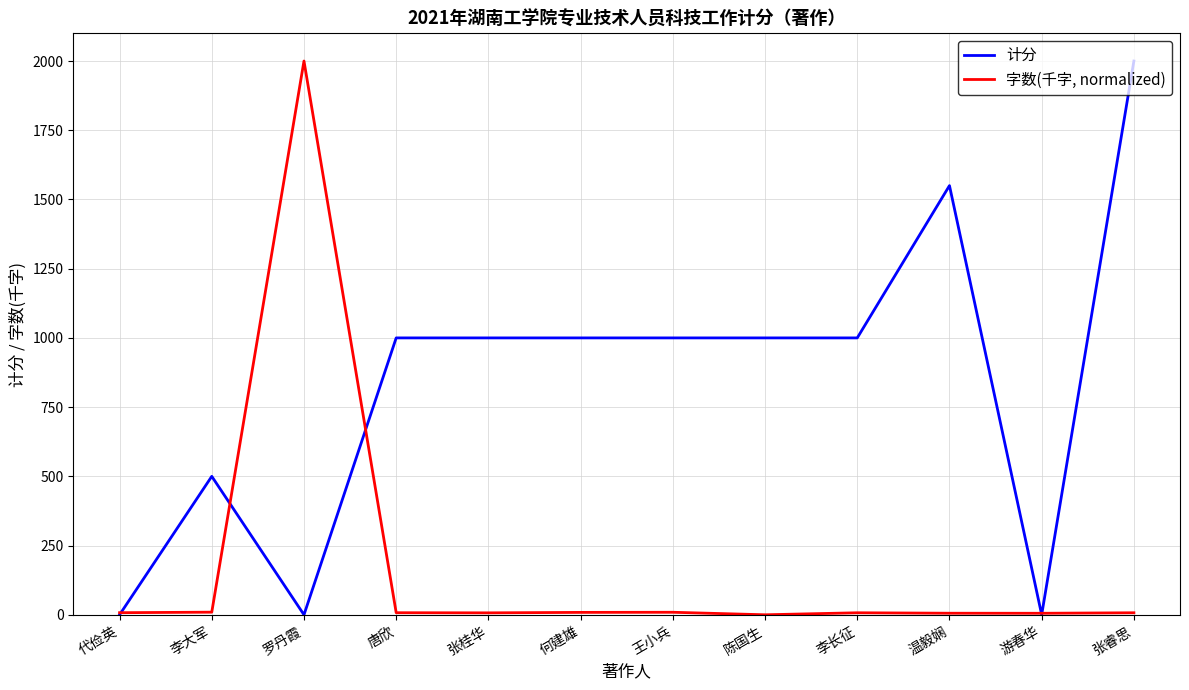

Rank the series at 罗丹霞 from highest to lowest value.

字数(千字, normalized), 计分